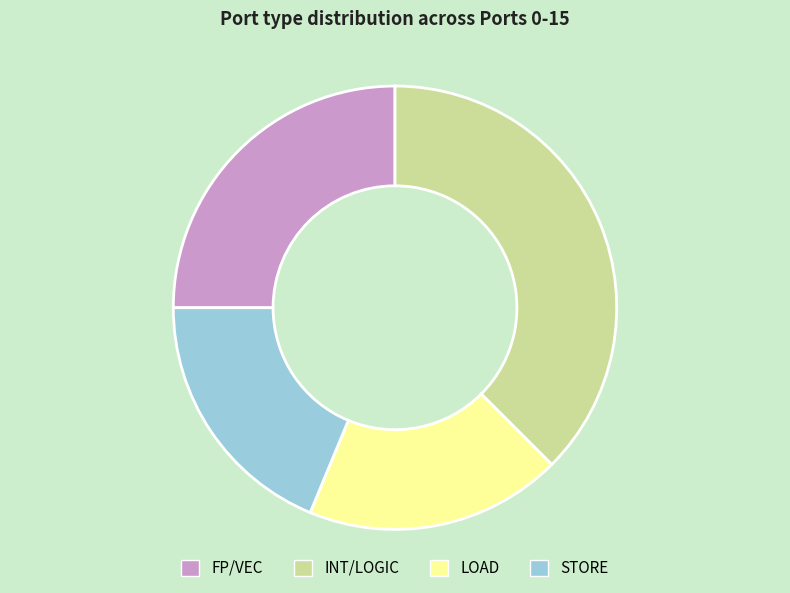

Approximately how many times larger is the value at INT/LOGIC compared to LOAD?

2.0